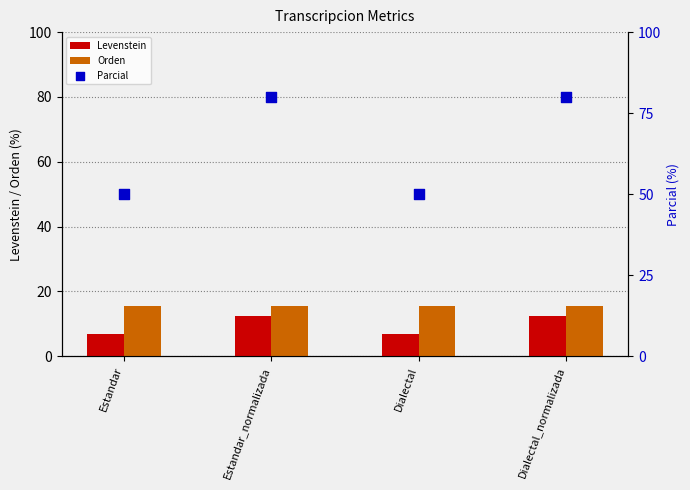

At which category is the sum across all series the highest?

Estandar_normalizada